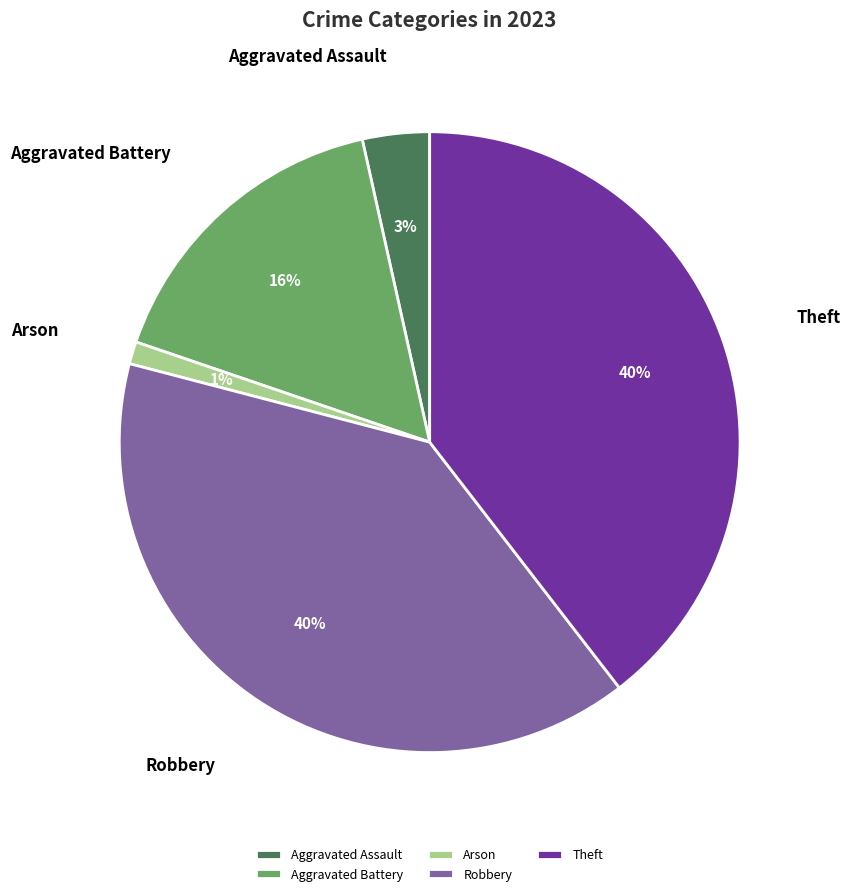

To the nearest percent, what is the average slice percentage?

20%